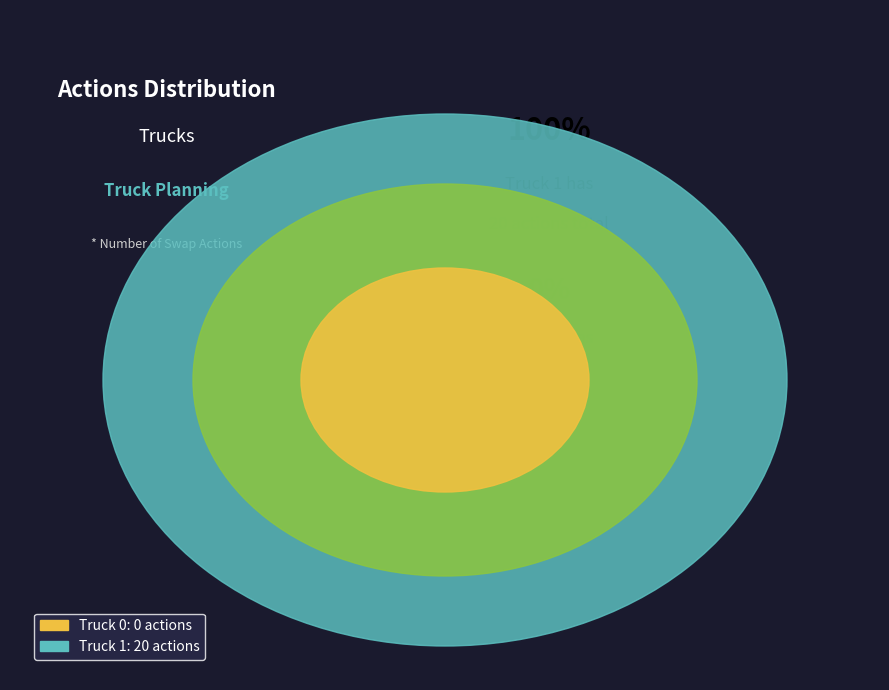

Is Truck 0 the majority of the pie?

No